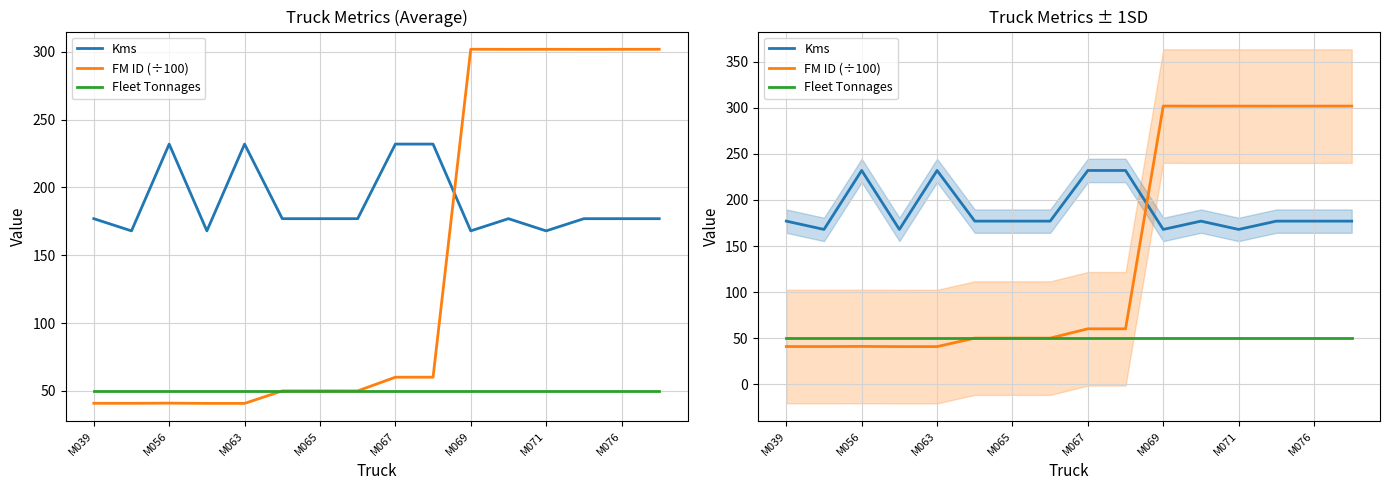

Between M063 and 9, which is larger?

M063